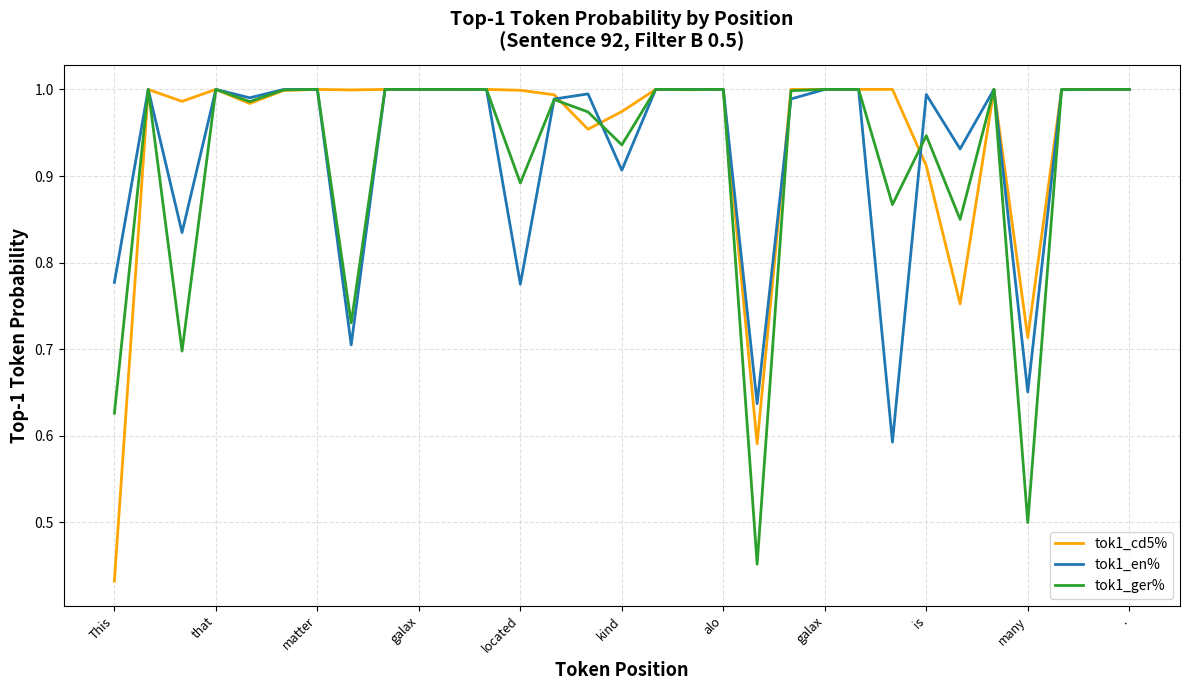

At which label does tok1_ger% reach its minimum?

19